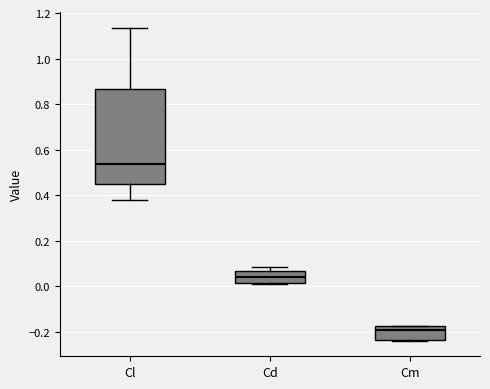

Which box is the tallest, from its lower edge to its upper edge?

Cl